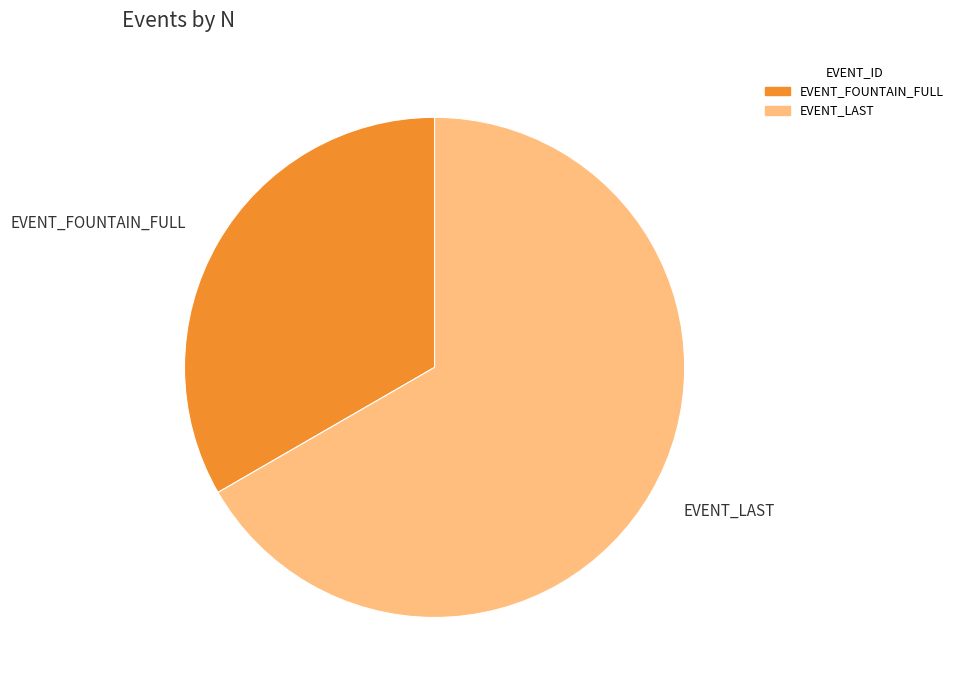

Which category has the smallest portion of the pie?

EVENT_FOUNTAIN_FULL